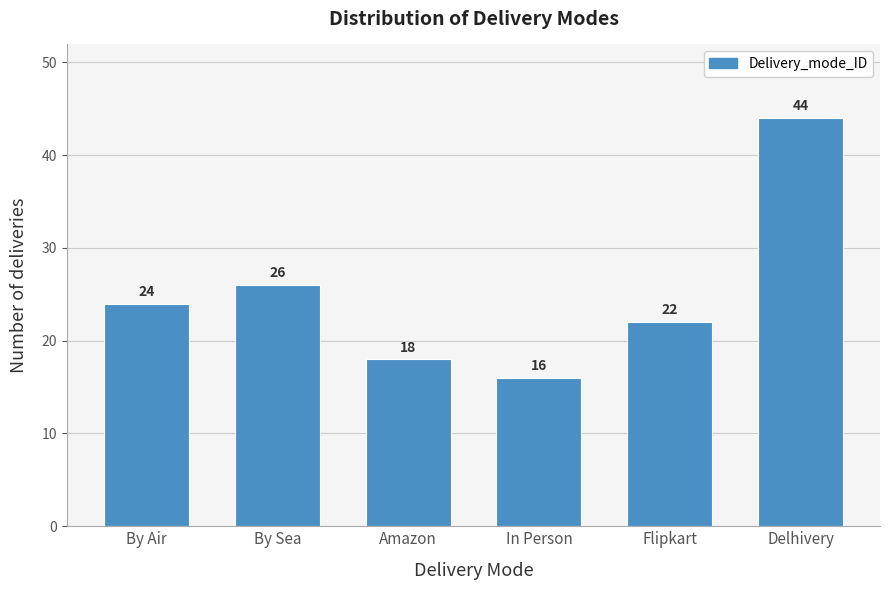

Reading left to right, what are all the values shown in this chart?

24	26	18	16	22	44